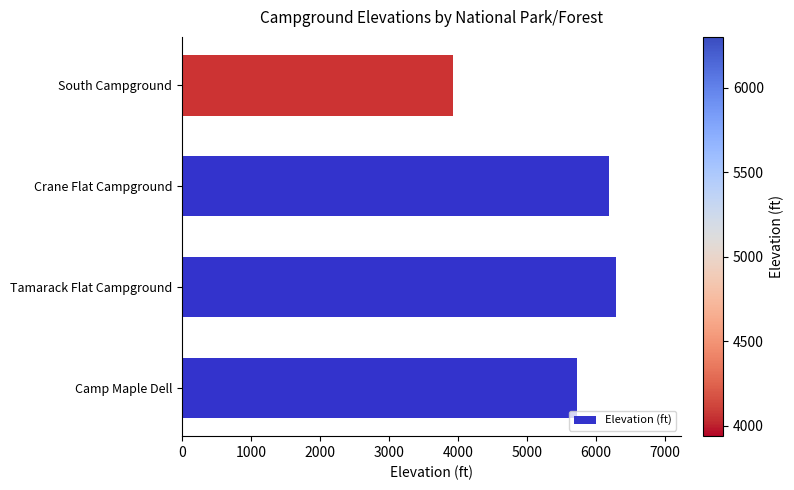

Rank the categories by value from lowest to highest.

South Campground, Camp Maple Dell, Crane Flat Campground, Tamarack Flat Campground